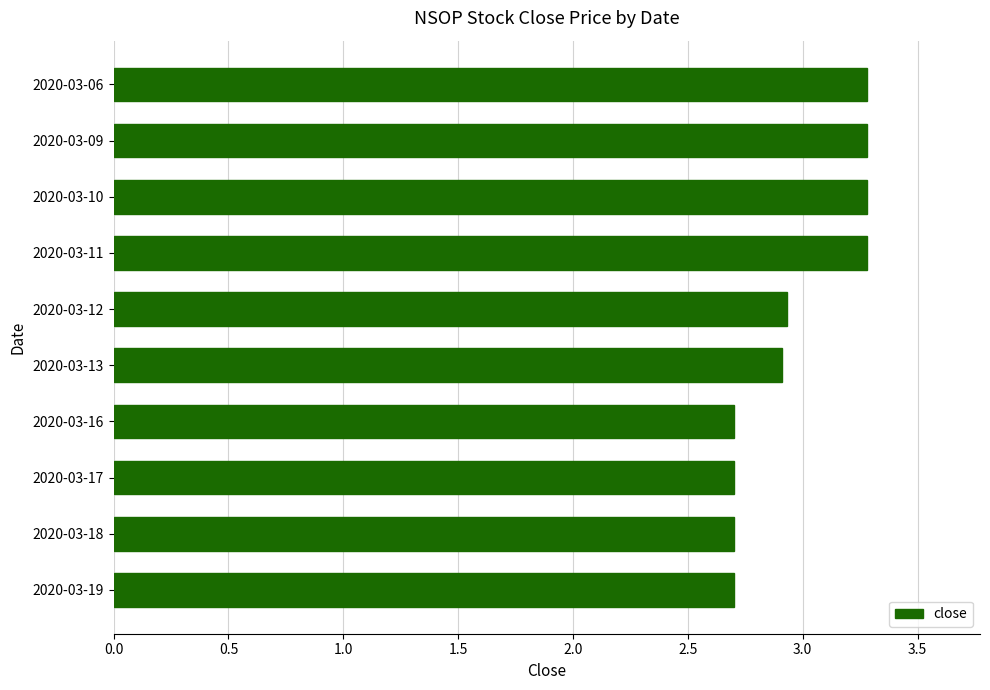

Does the chart contain stacked bars?

No